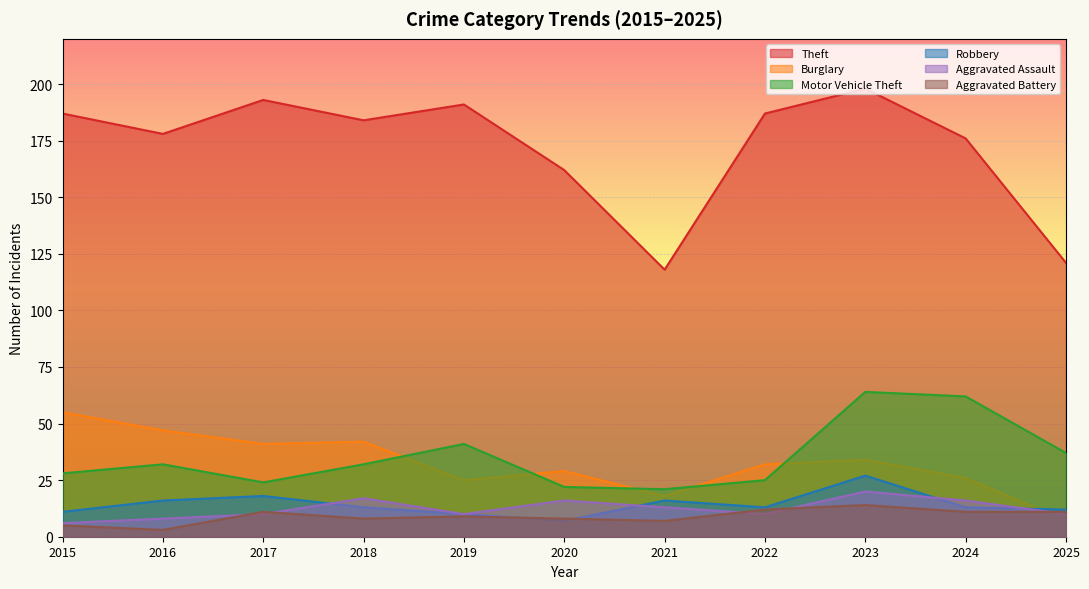

Where is the first local minimum for Theft?

2016